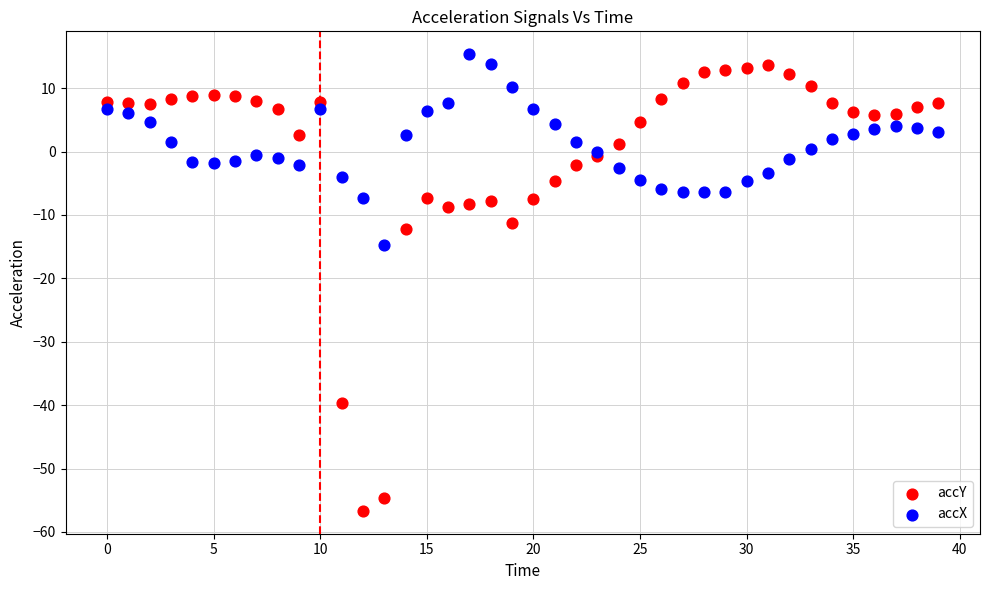

Which series has the widest spread of Y values?

accY